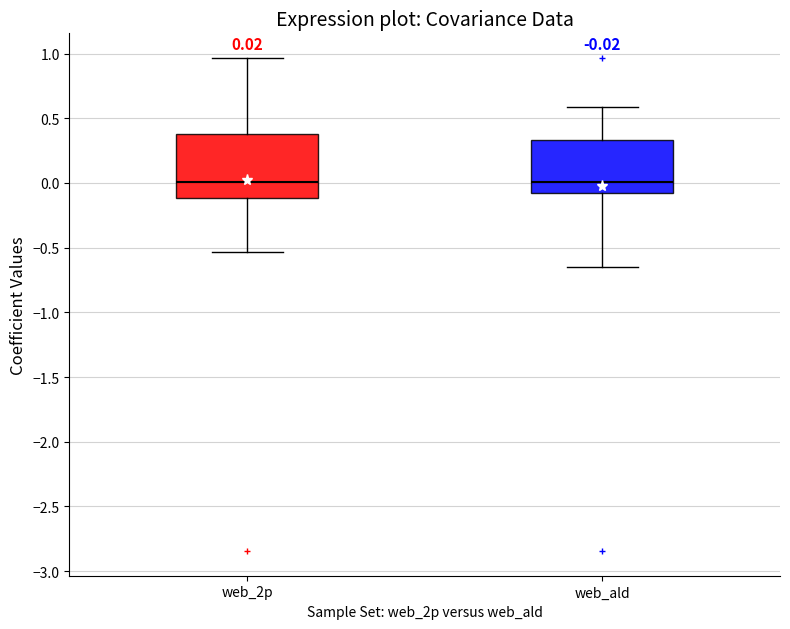

Comparing the boxes themselves (not the whiskers), which one is the tallest?

web_2p